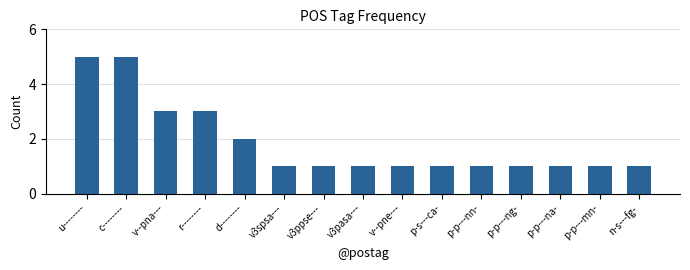

How many data points does each series have?

15